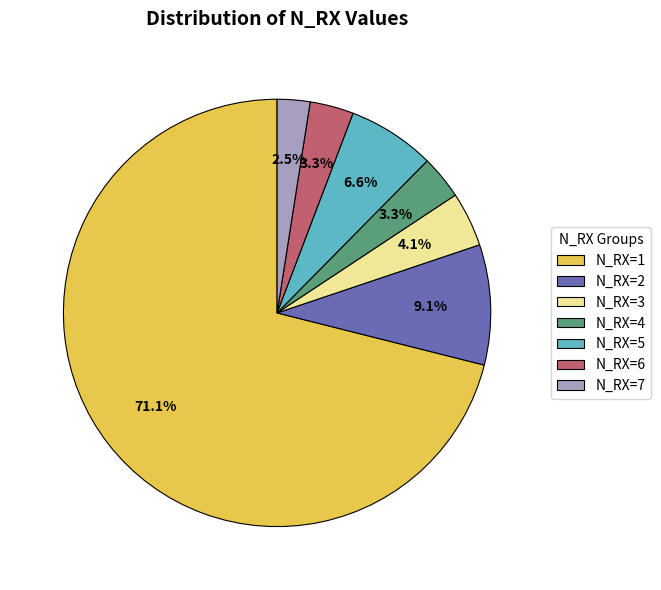

What percentage is the N_RX=1 slice, to the nearest percent?

71%